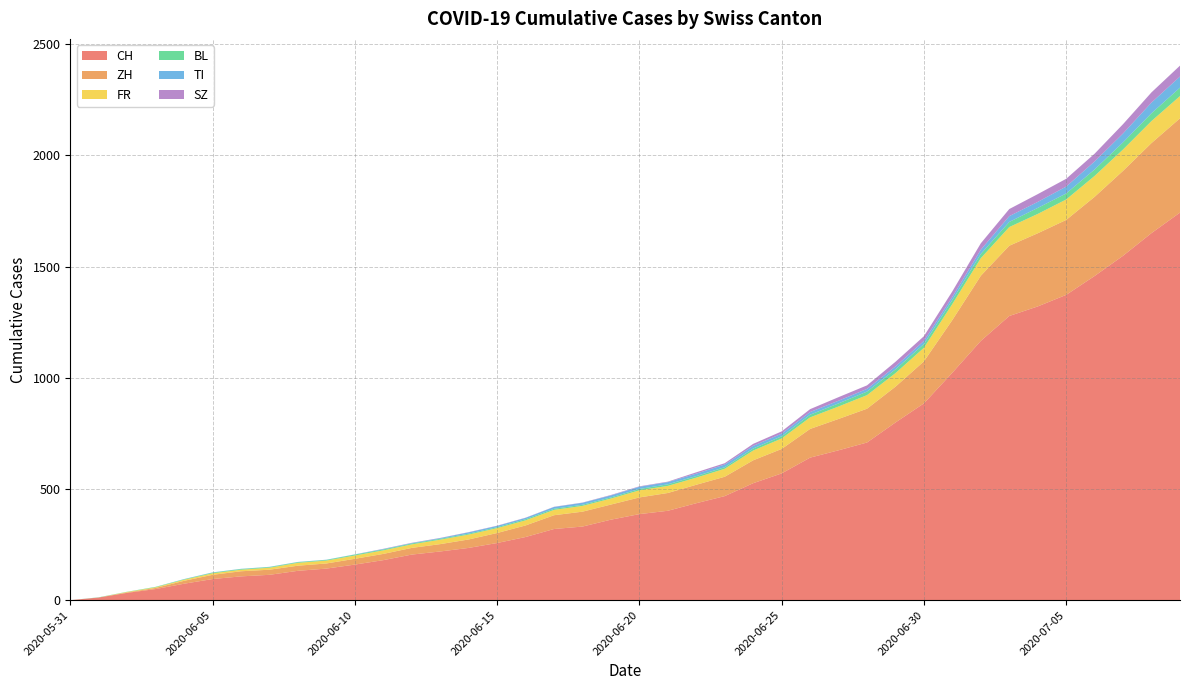

Reading left to right, transcribe all the data shown in this chart.

CH: 0	12	33	50	74	95	107	114	132	142	160	180	205	219	235	257	284	320	331	362	387	402	436	468	526	570	641	674	709	799	885	1023	1166	1278	1321	1373	1458	1549	1651	1743
ZH: 0	0	2	5	13	19	23	23	23	23	26	28	30	33	38	45	52	62	67	68	75	80	83	87	103	110	129	141	152	161	189	237	293	316	329	337	356	382	405	424
FR: 0	0	2	3	5	7	7	9	13	13	15	16	16	20	22	22	23	24	26	27	32	32	32	36	44	47	52	56	61	61	61	72	79	84	87	92	94	96	99	100
BL: 0	1	1	2	2	3	3	3	3	3	4	4	4	4	4	4	5	5	5	5	6	7	7	7	9	10	12	14	16	17	17	18	19	23	27	27	29	32	35	38
TI: 0	0	0	0	1	1	1	1	1	1	1	2	2	3	6	6	6	8	9	9	10	10	11	12	12	12	12	12	12	13	14	14	19	26	27	31	36	40	48	50
SZ: 0	0	0	0	0	0	0	0	0	0	0	1	1	1	1	1	1	1	1	2	2	2	6	6	9	10	13	16	16	21	21	25	29	32	35	35	35	42	46	49